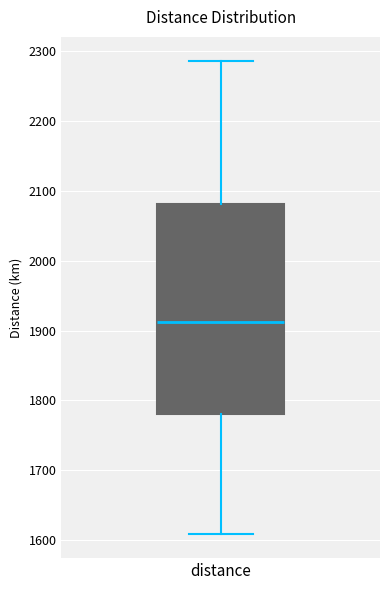

Transcribe this box plot: give where the median line is, the range the box spans, and where the two whiskers end, as read against the y-axis. The values are not printed on the chart, so give them approximately, as read against the axis.

median 1910, box 1780 to 2080, whiskers 1610 to 2290